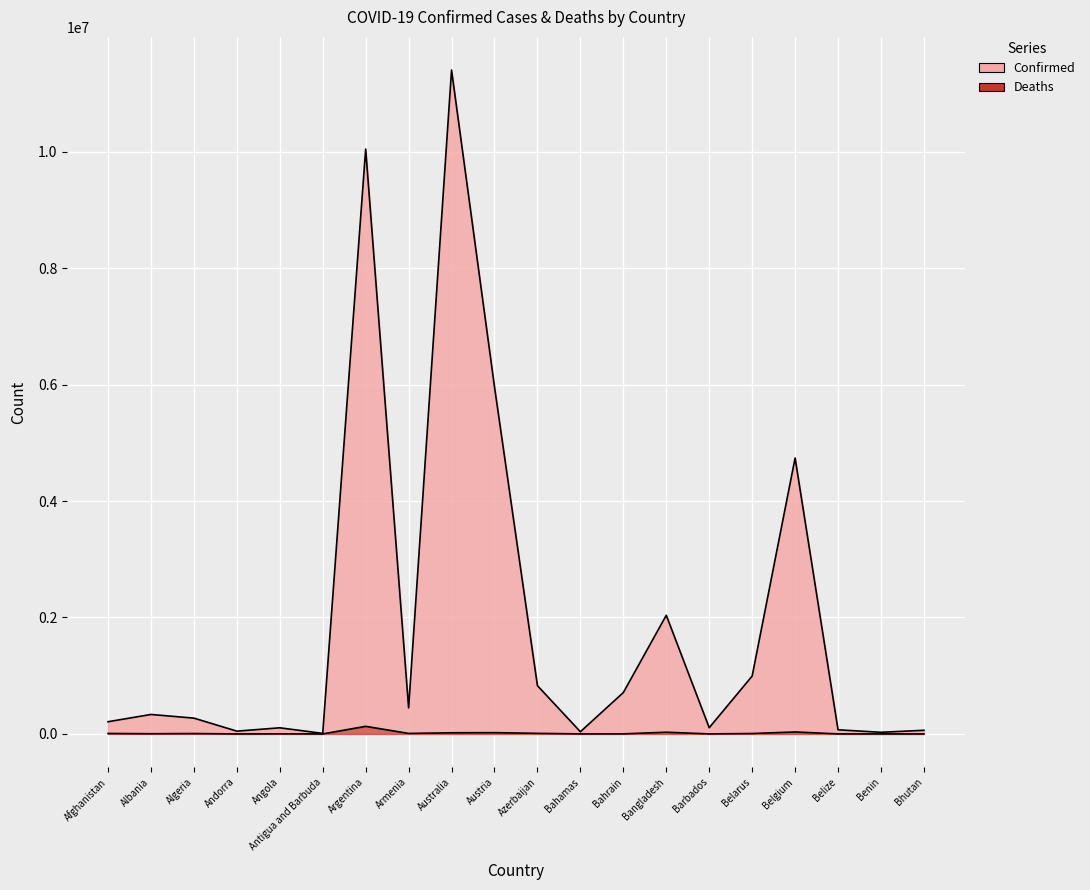

What is the difference between the second highest and minimum values in the Deaths series?

33793